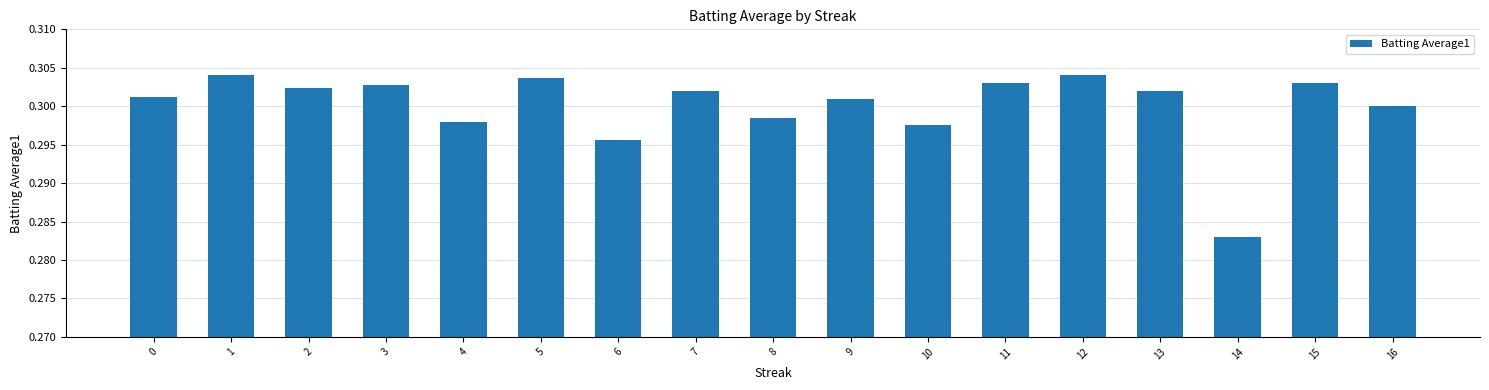

Is it true that the value at 7 is 0.5?

False